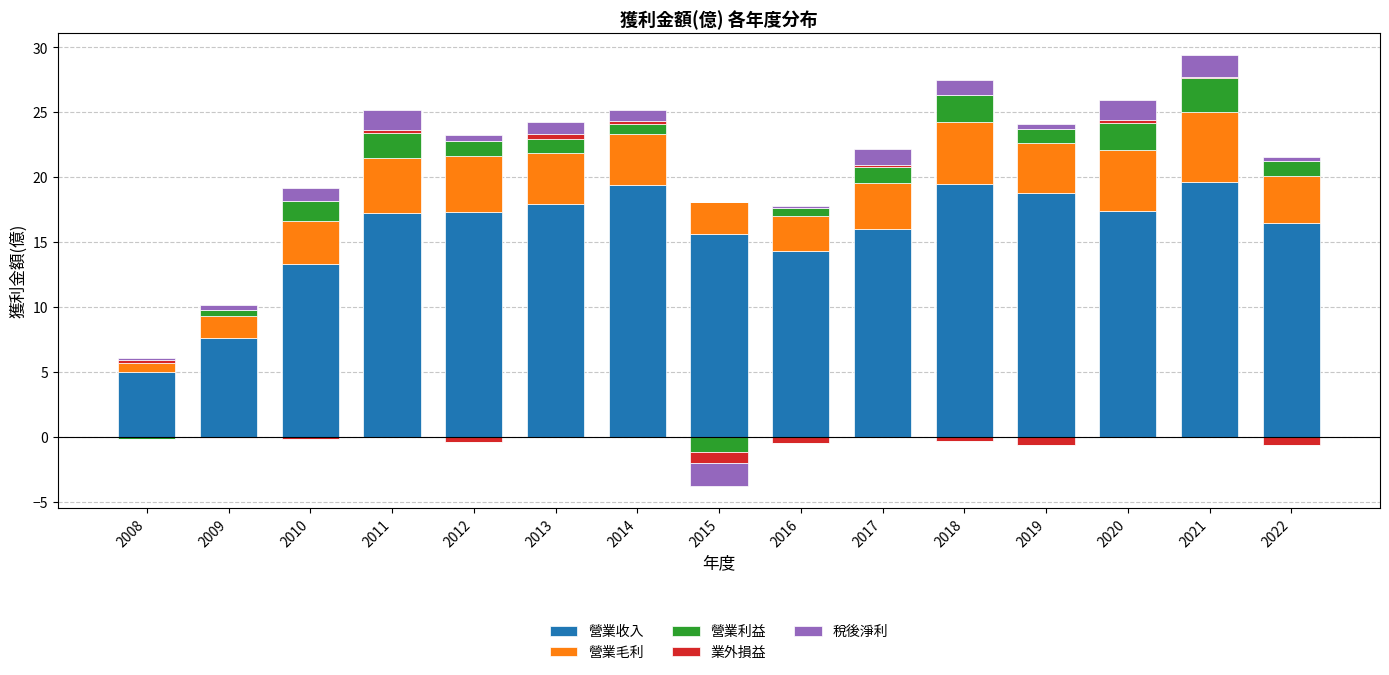

The 稅後淨利 series shows 1.2 at 2017. True or false?

True